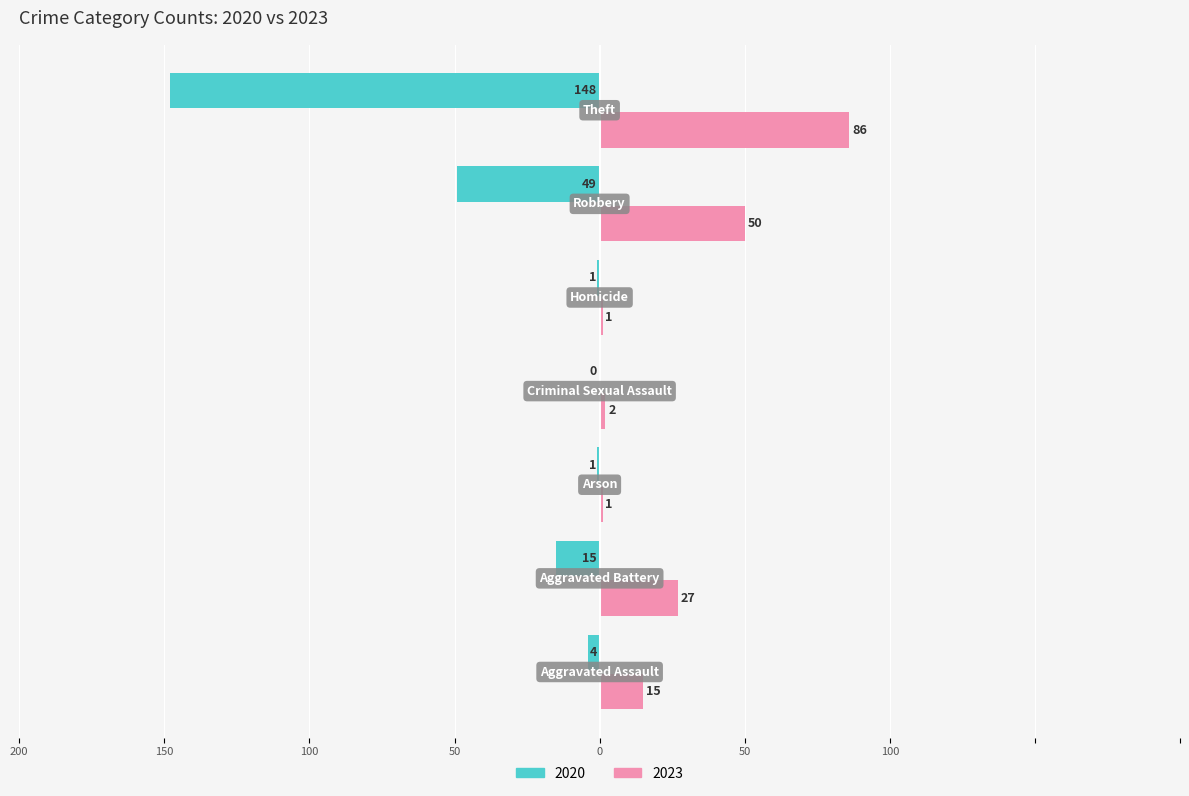

What are all the series names shown in the legend?

2020, 2023